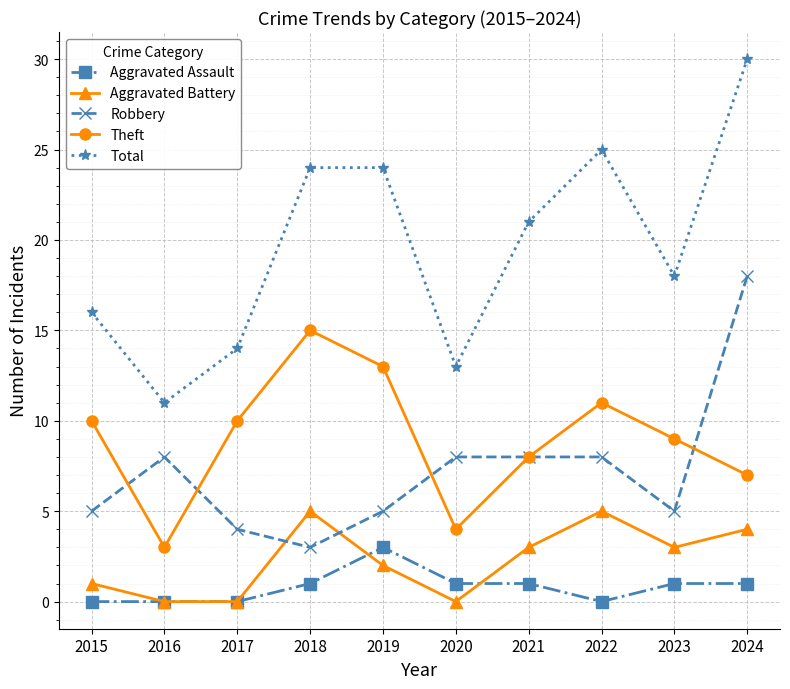

What is the spread (max minus min) of values at 2016?

11